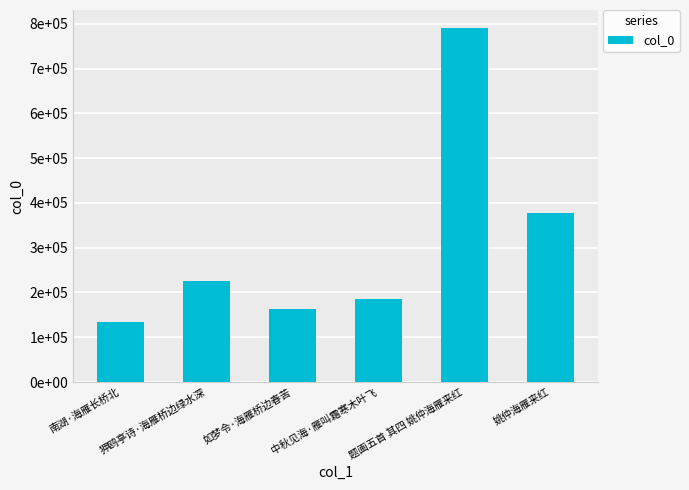

The chart shows a value of 257692 at 姚仲海雁来红. True or false?

False